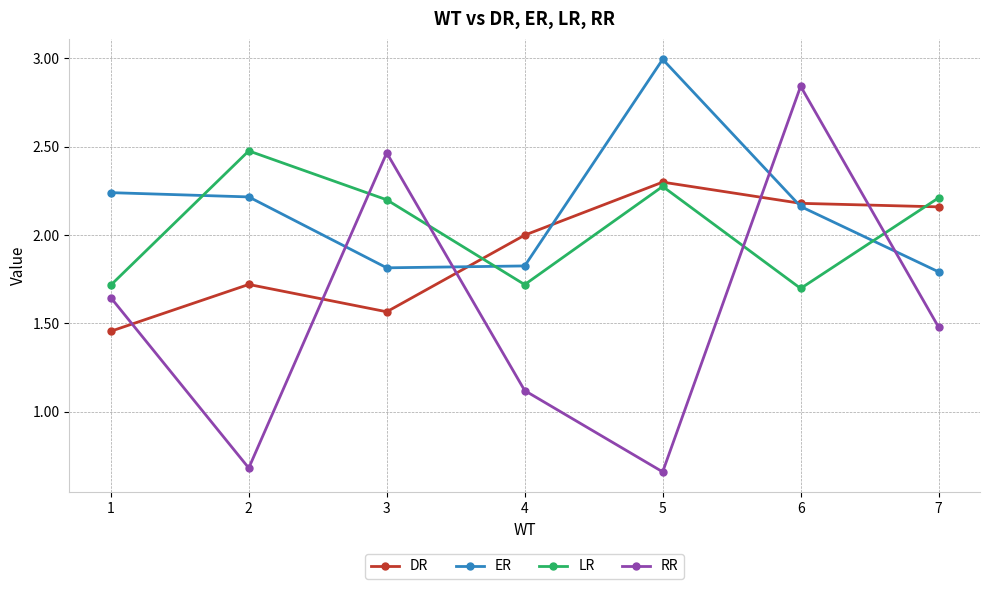

True or false: DR has a value of 0.4 at 3.

False